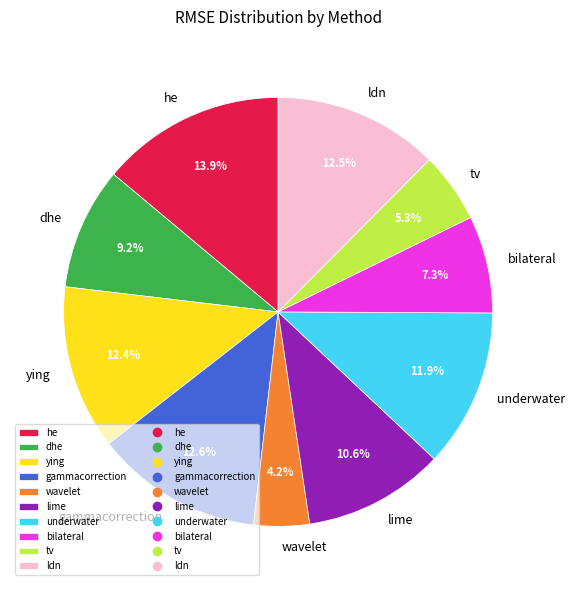

The tv slice represents 5% of the pie. True or false?

True